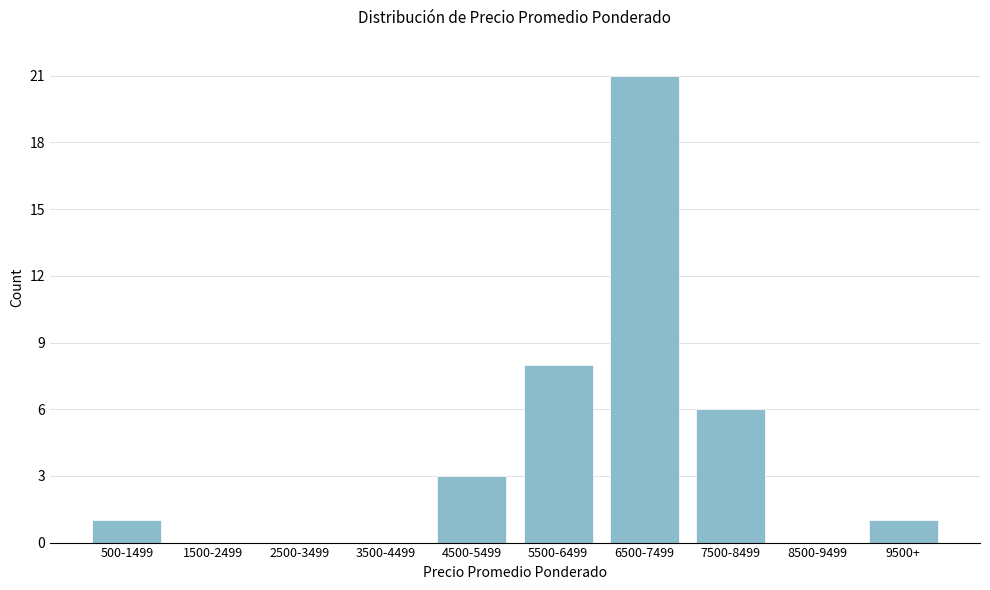

Reading left to right, what are all the values shown in this chart?

500-1499=1	1500-2499=0	2500-3499=0	3500-4499=0	4500-5499=3	5500-6499=8	6500-7499=21	7500-8499=6	8500-9499=0	9500+=1